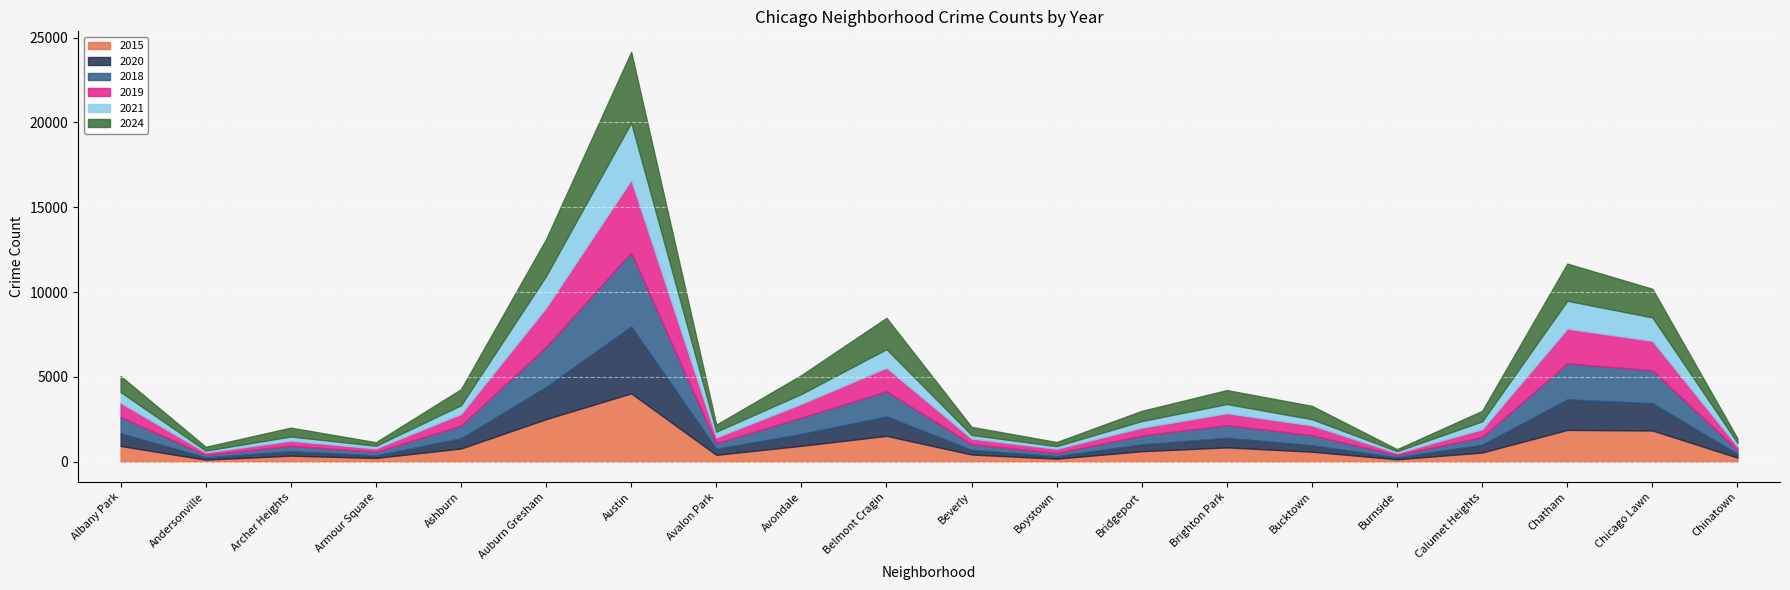

How many lines are shown in the chart?

6